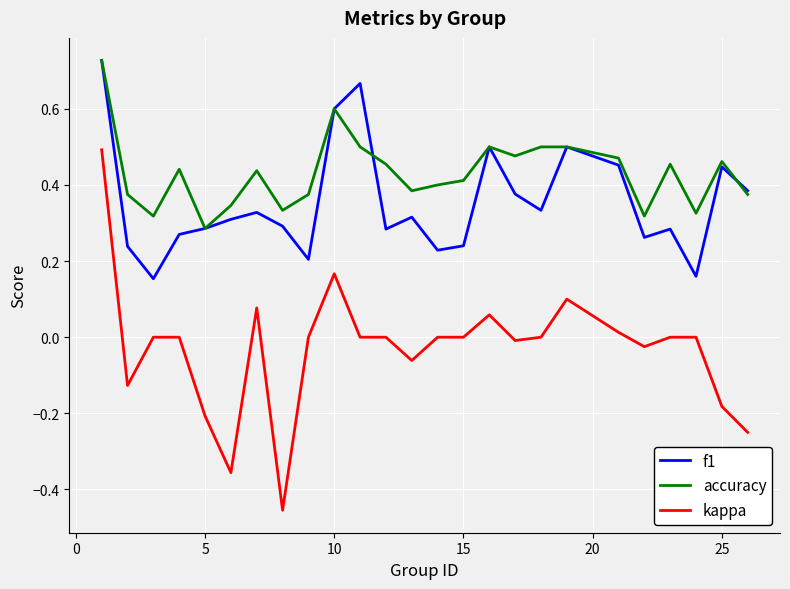

Which series has the largest range (max minus min)?

kappa